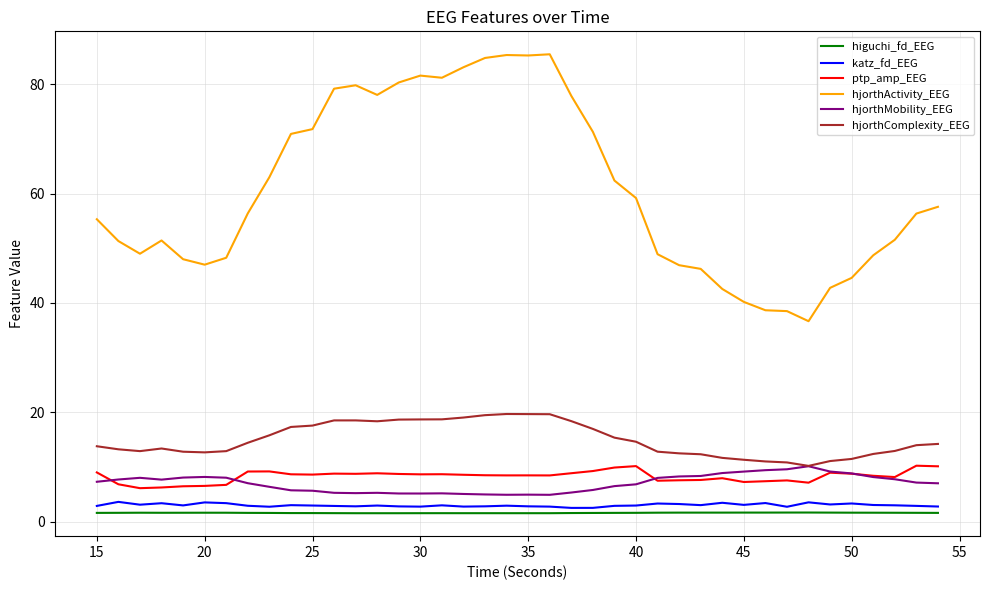

True or false: higuchi_fd_EEG and hjorthComplexity_EEG cross at least once.

False